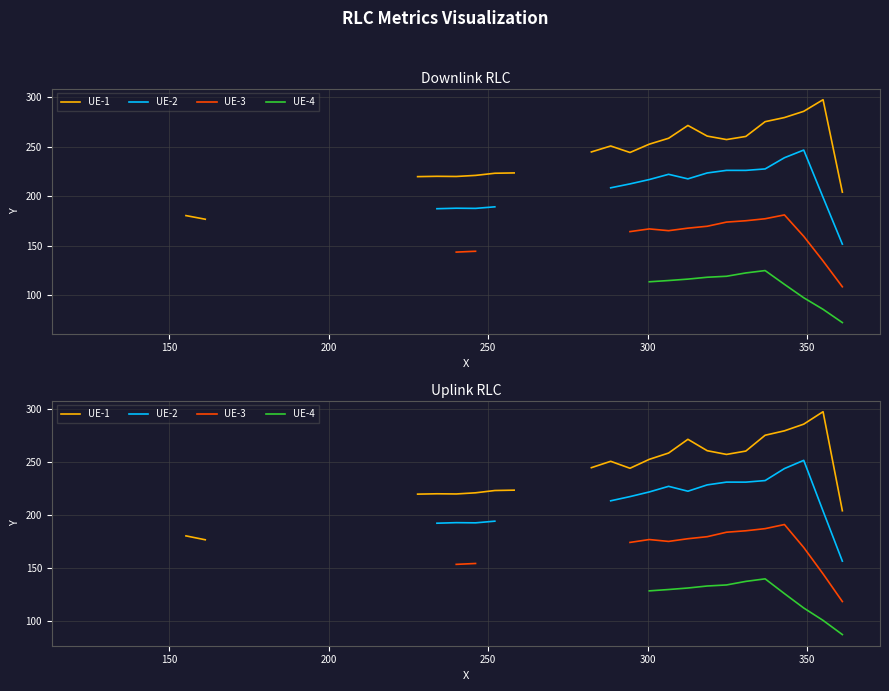

How many data points in UE-3 are above 153?

12